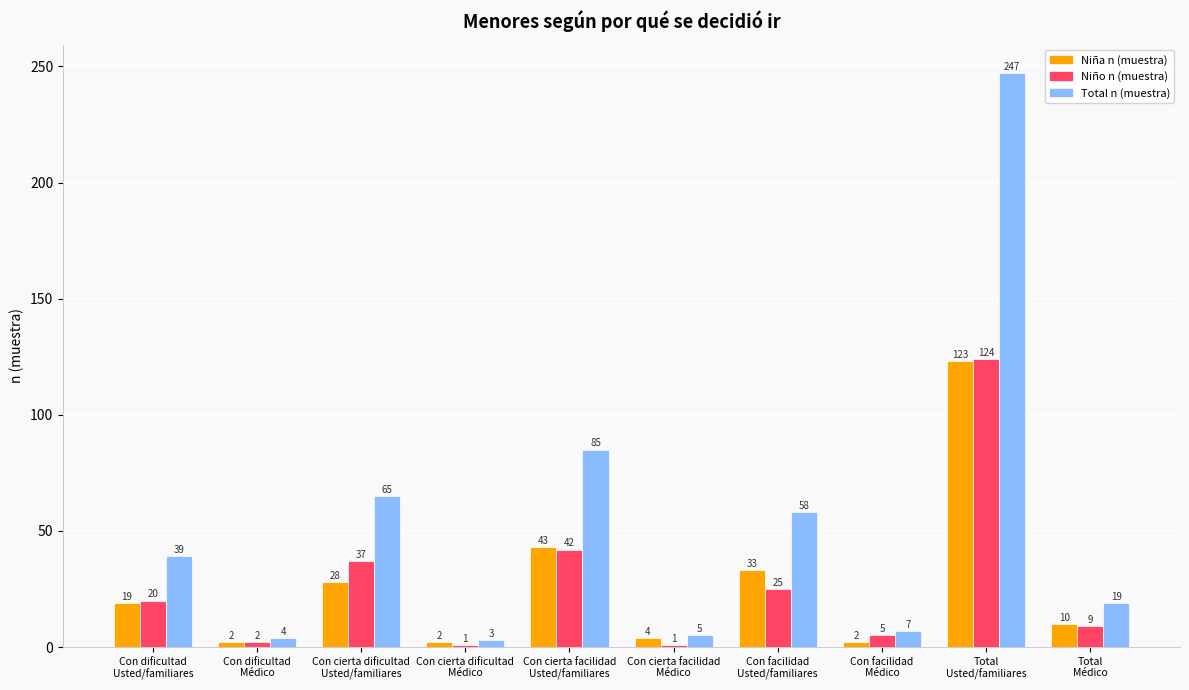

What is the highest value of the Total n (muestra) series?

247